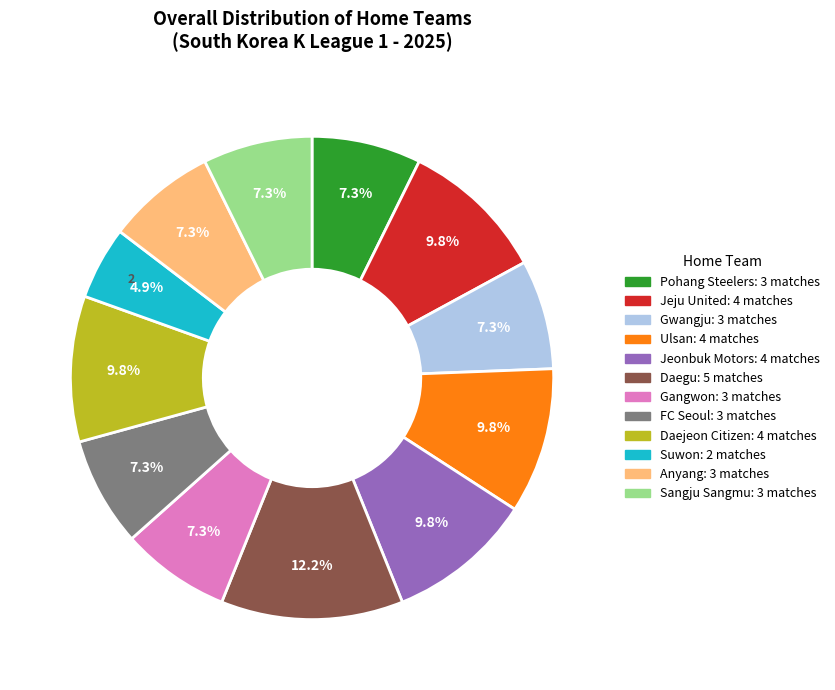

What percentage do Anyang and Gangwon together represent?

14.6%